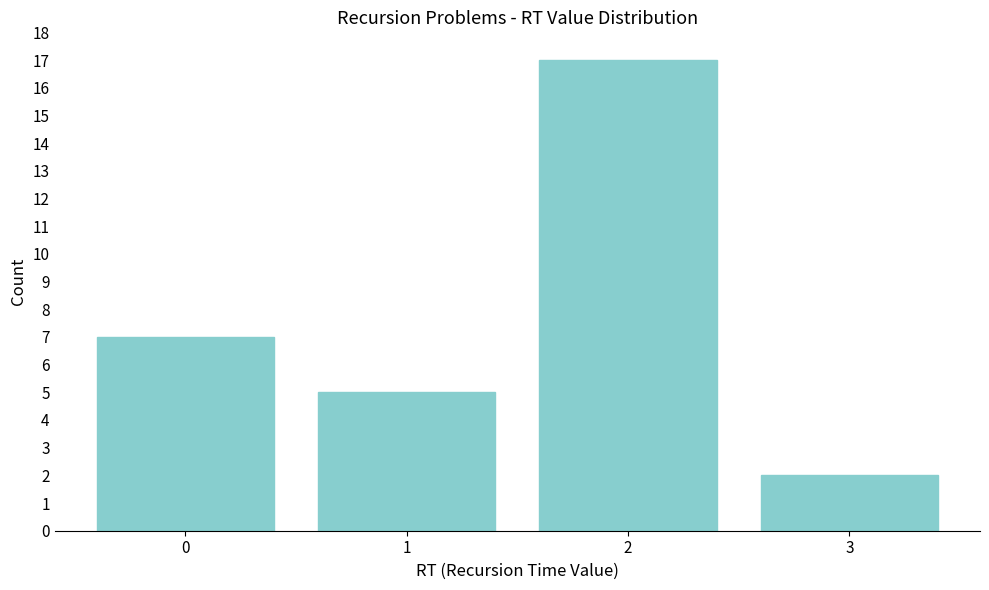

Reading left to right, list all the values displayed in this chart.

0=7	1=5	2=17	3=2